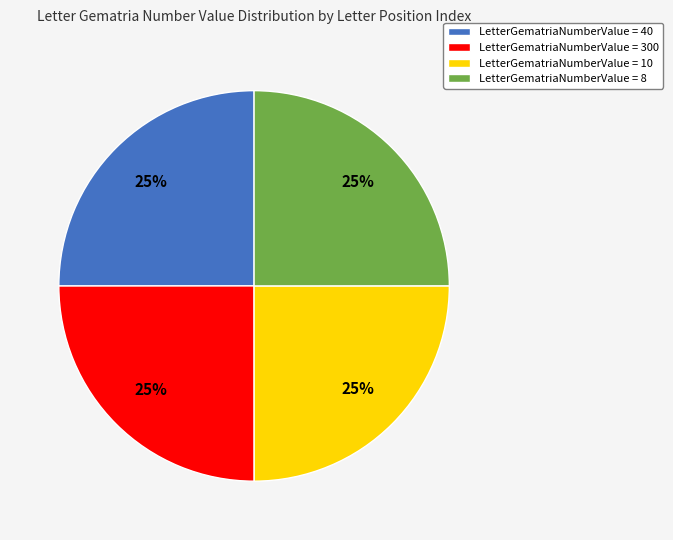

To the nearest percent, what is the combined percentage of LetterGematriaNumberValue = 8 and LetterGematriaNumberValue = 40?

50%